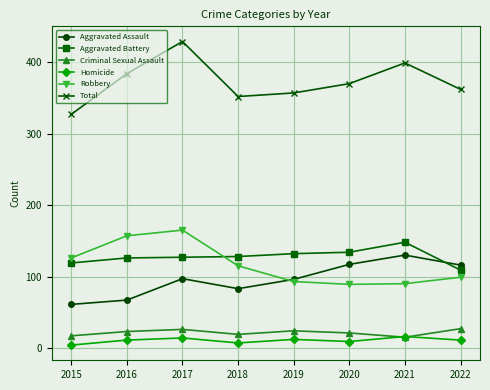

True or false: Total and Homicide cross at least once.

False